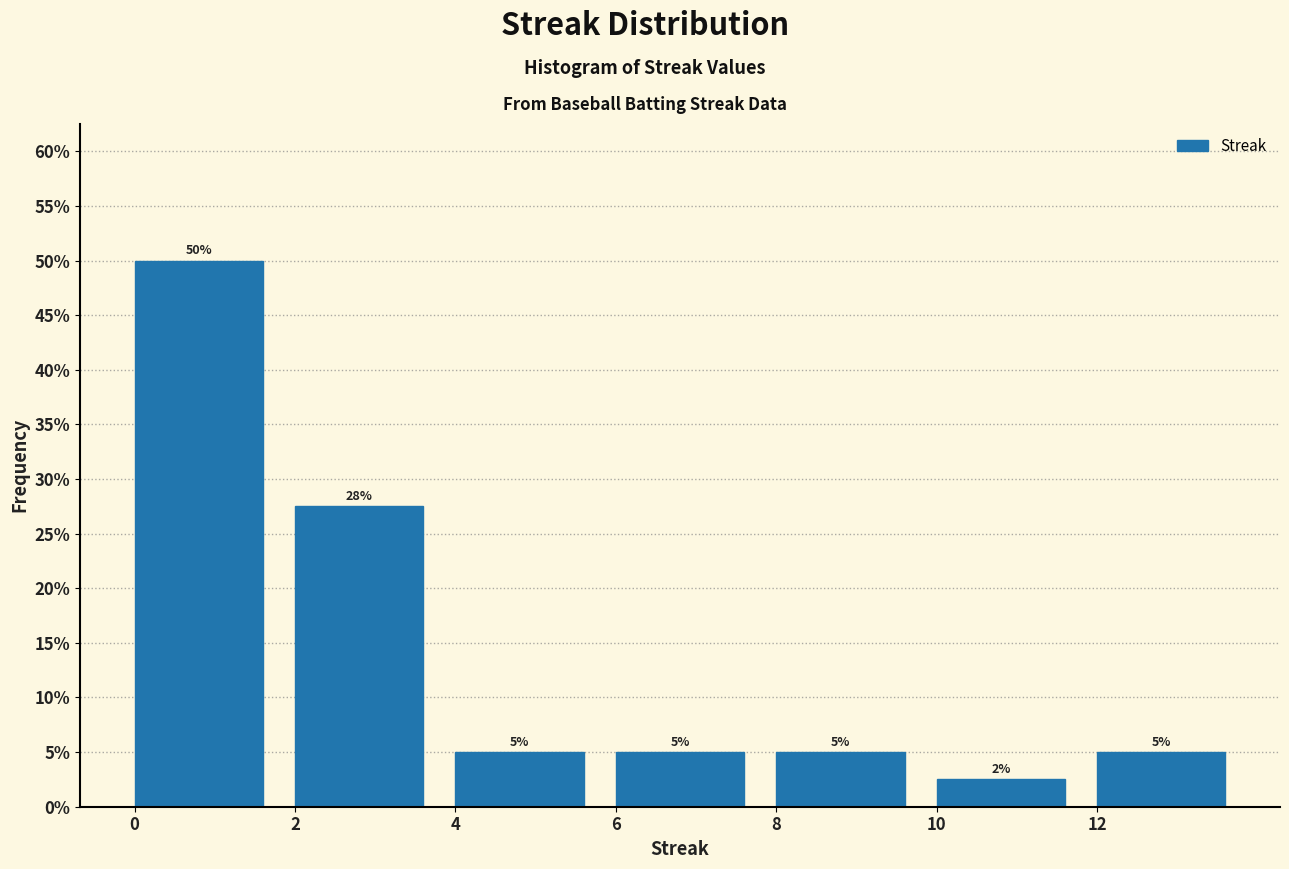

Over which range of the x-axis is the bar tallest?

0 to 2